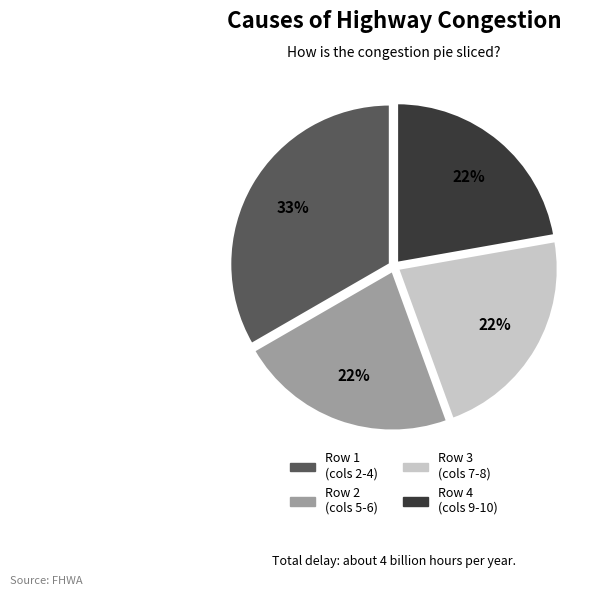

What is the ratio of the value at Row 2 (cols 5-6) to the value at Row 3 (cols 7-8)?

1.0